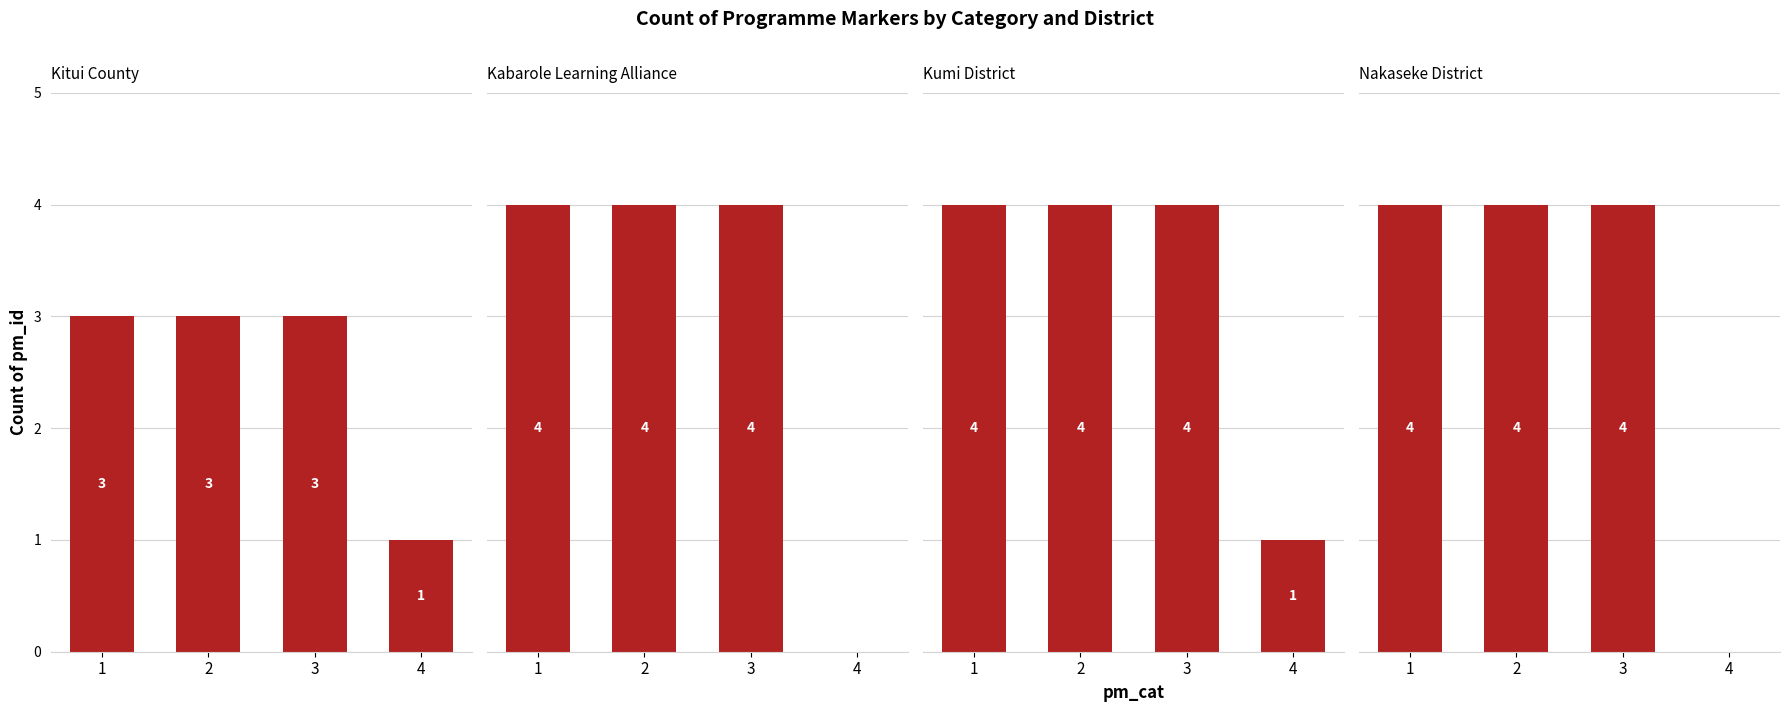

What are all the series names shown in the legend?

Kitui County, Kabarole Learning Alliance, Kumi District, Nakaseke District